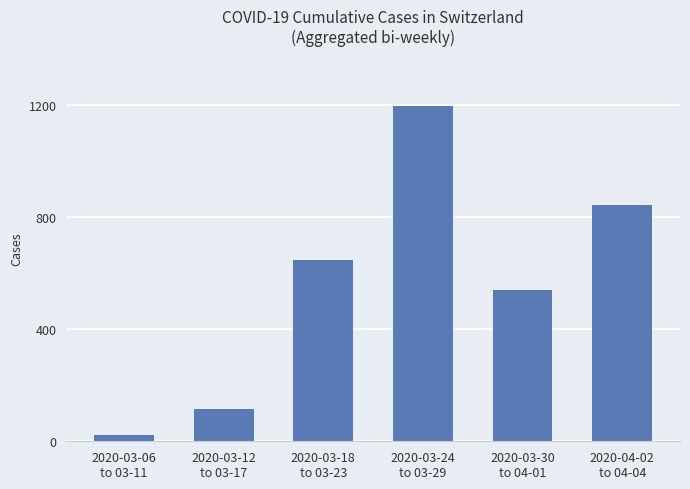

What is the difference between the values at 2020-03-06
to 03-11 and 2020-03-30
to 04-01?

516